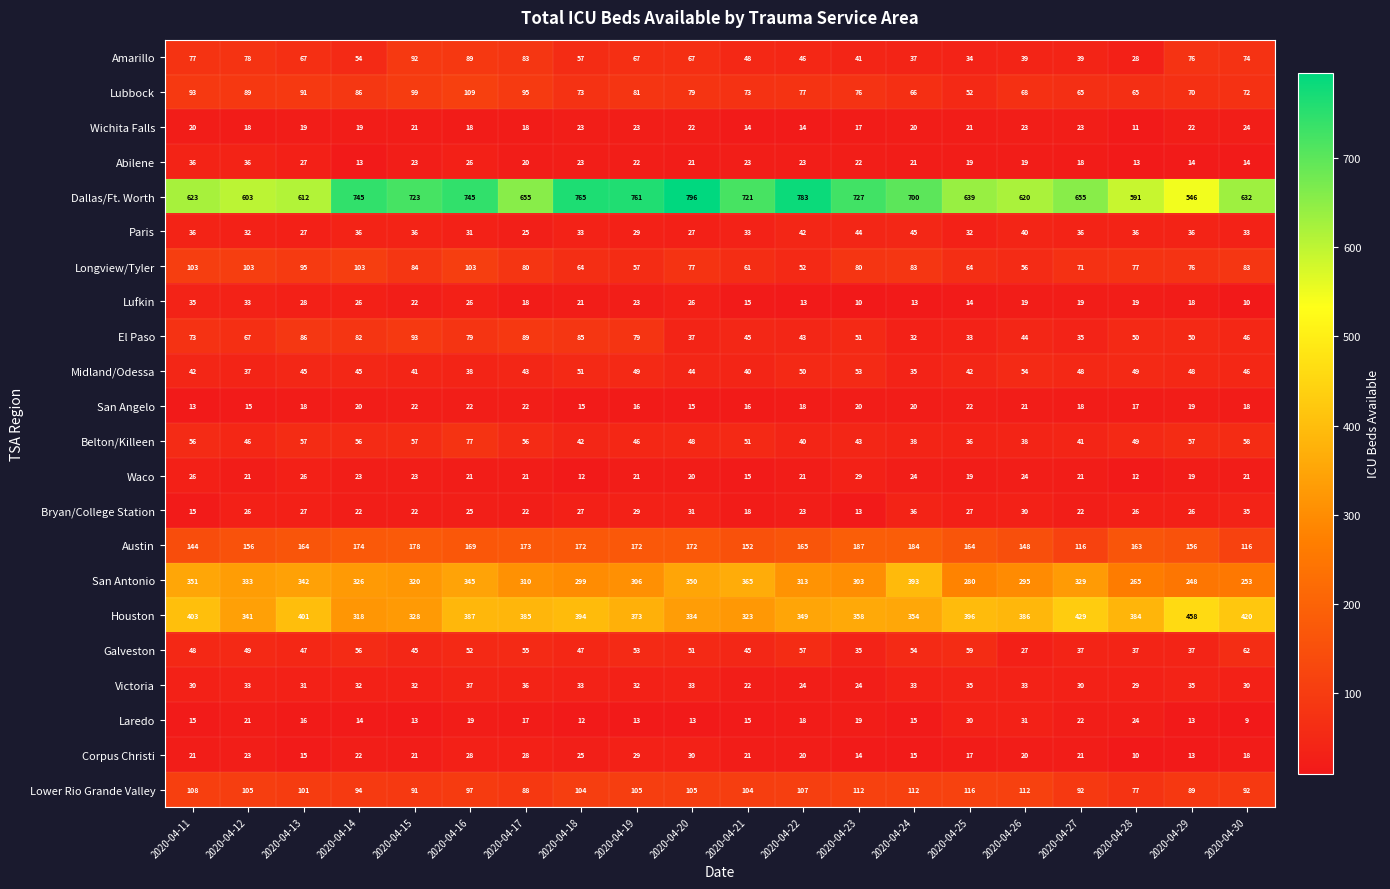

Between 2020-04-24 and 2020-04-30, which series saw the biggest shift?

San Antonio